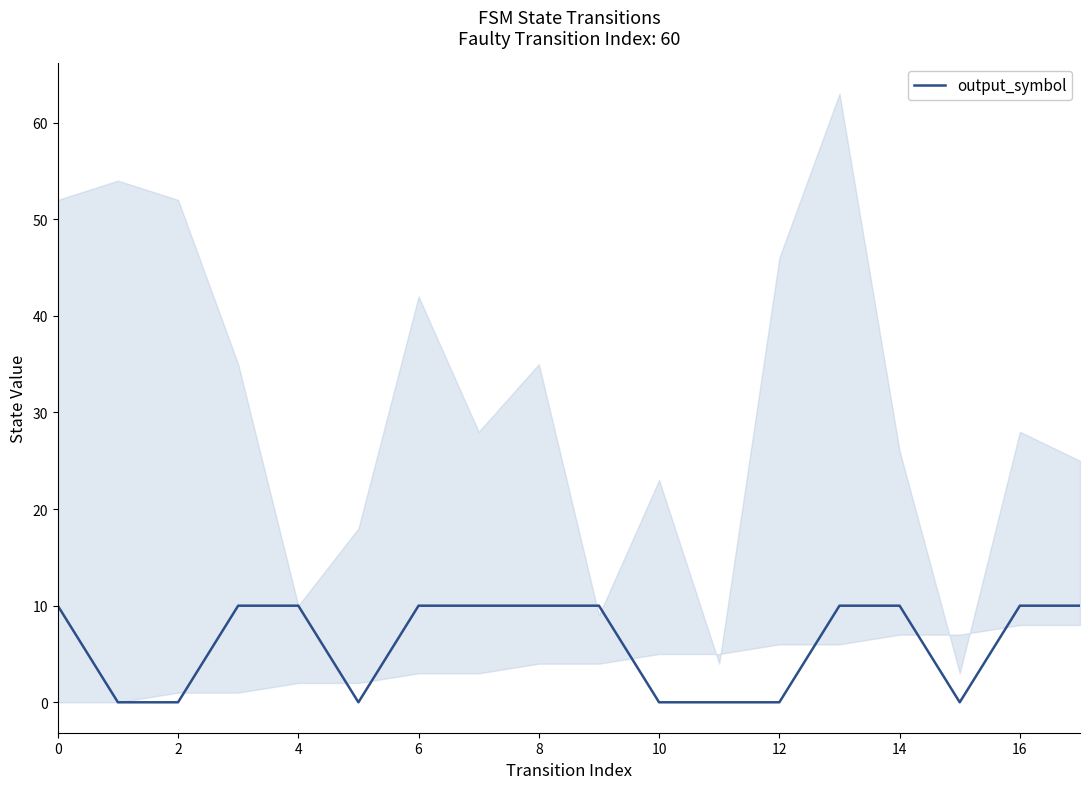

The value of output_symbol at 16 is 10. True or false?

True